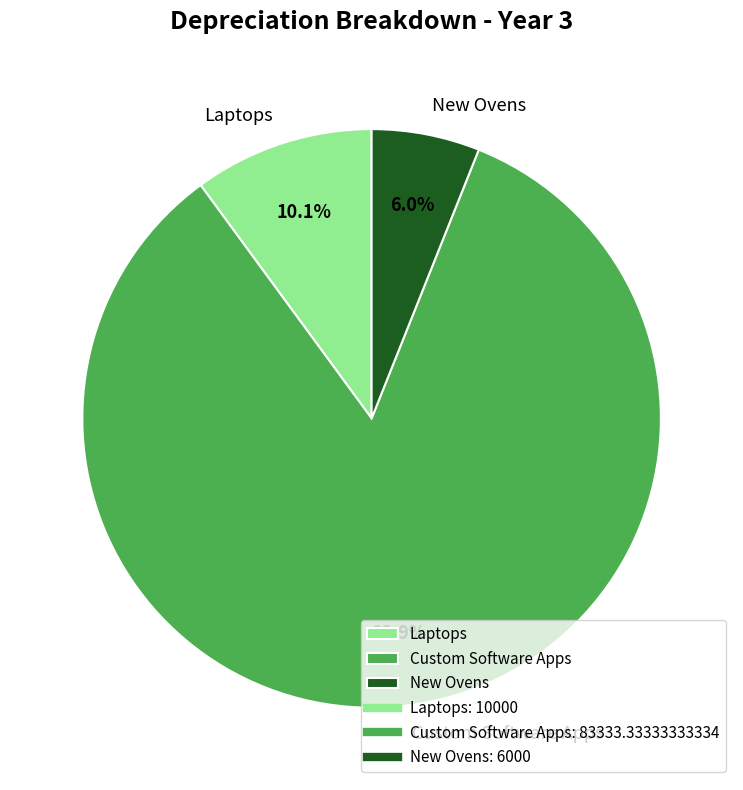

How many slices are in this pie chart?

3